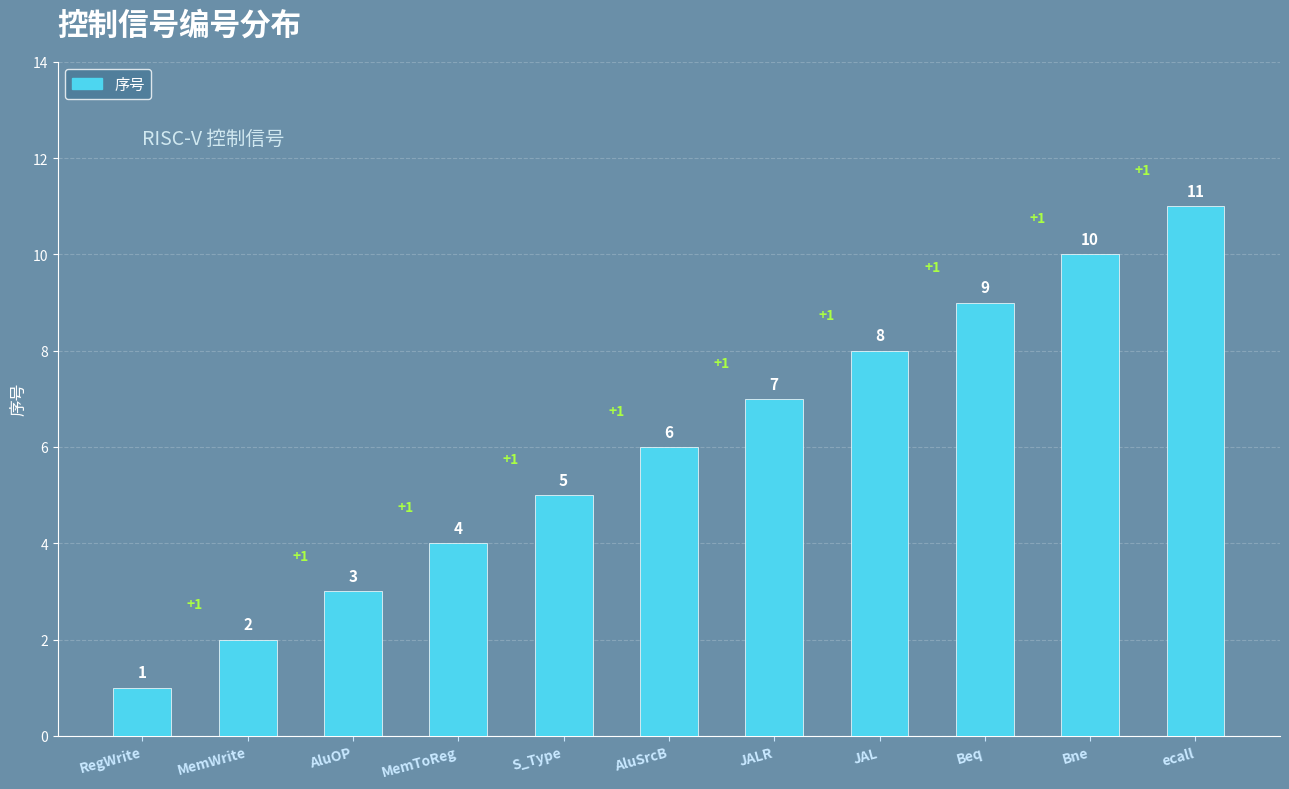

The value at AluSrcB is 6. True or false?

True